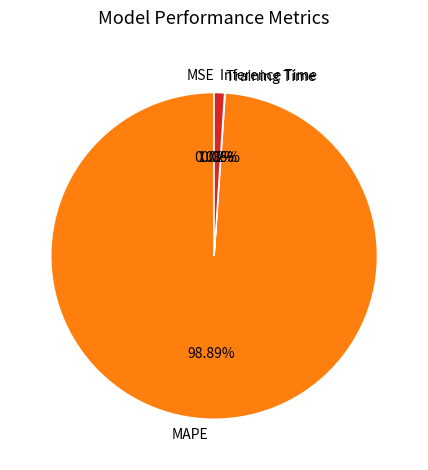

What is the largest slice in the pie chart?

MAPE